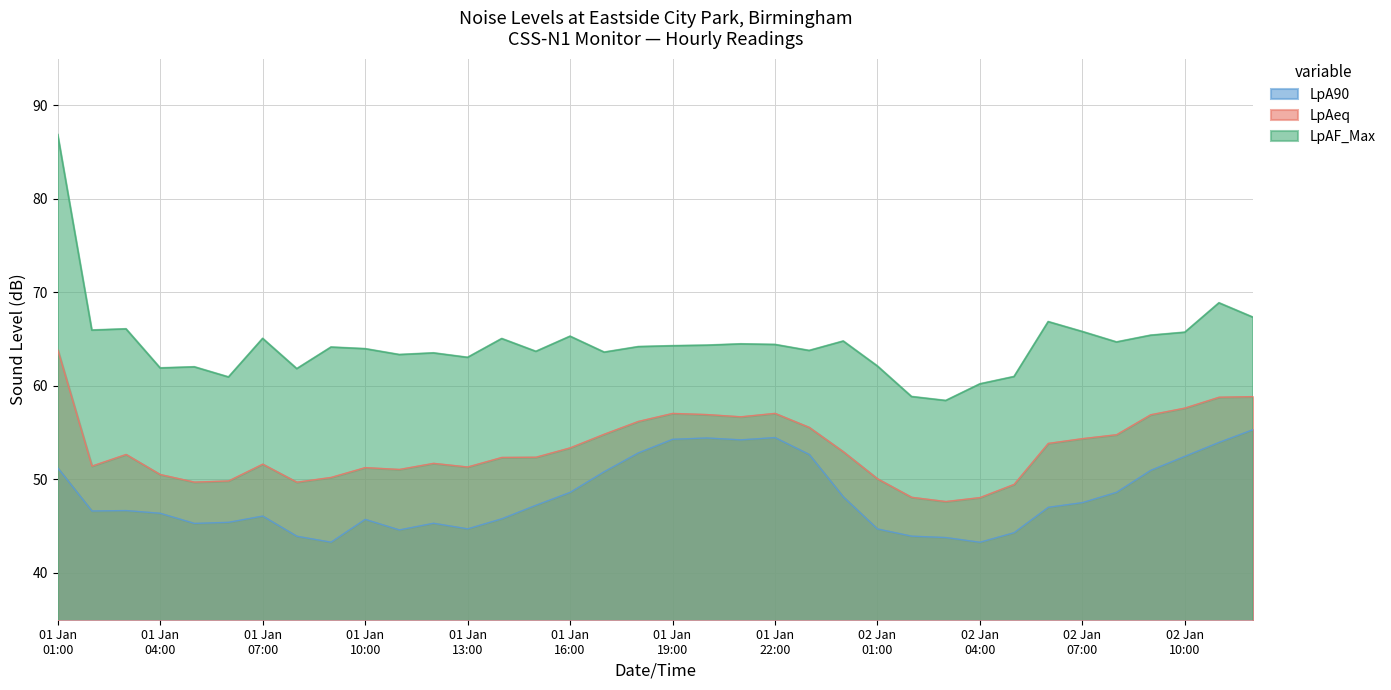

What is the difference between the maximum and minimum values in the LpA90 series?

12.0